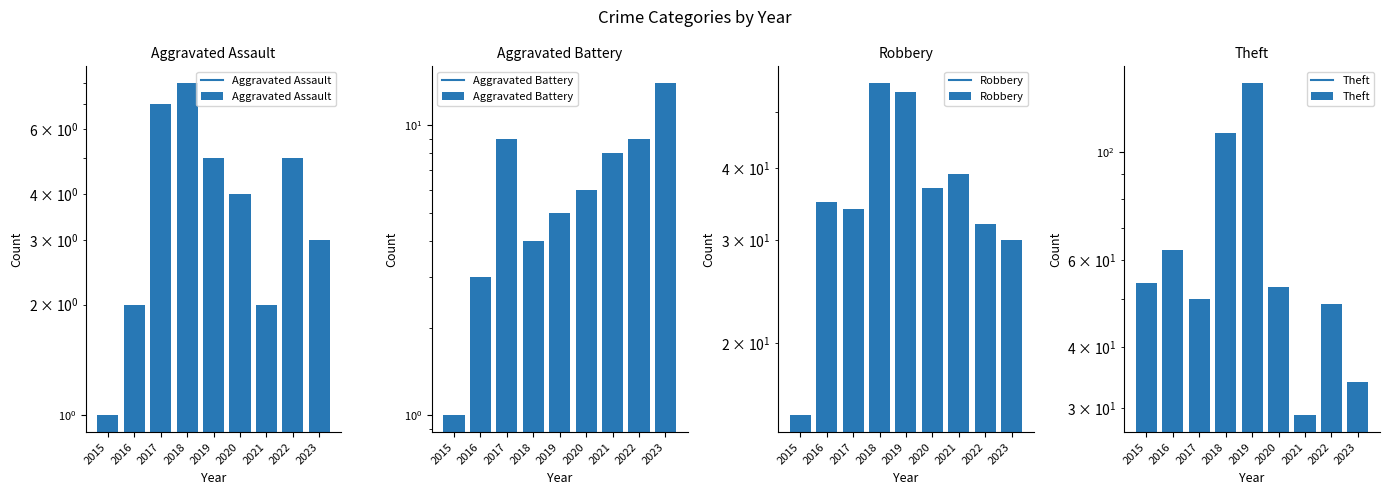

What are all the series names shown in the legend?

Aggravated Assault, Aggravated Battery, Robbery, Theft